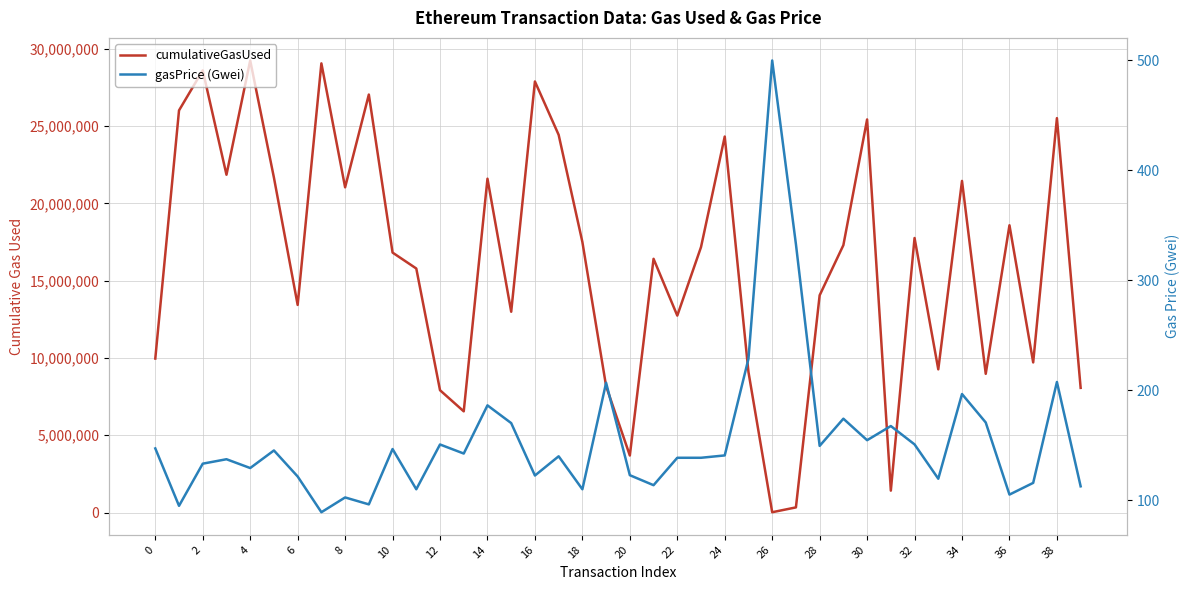

What is the maximum value for cumulativeGasUsed?

29247732.0